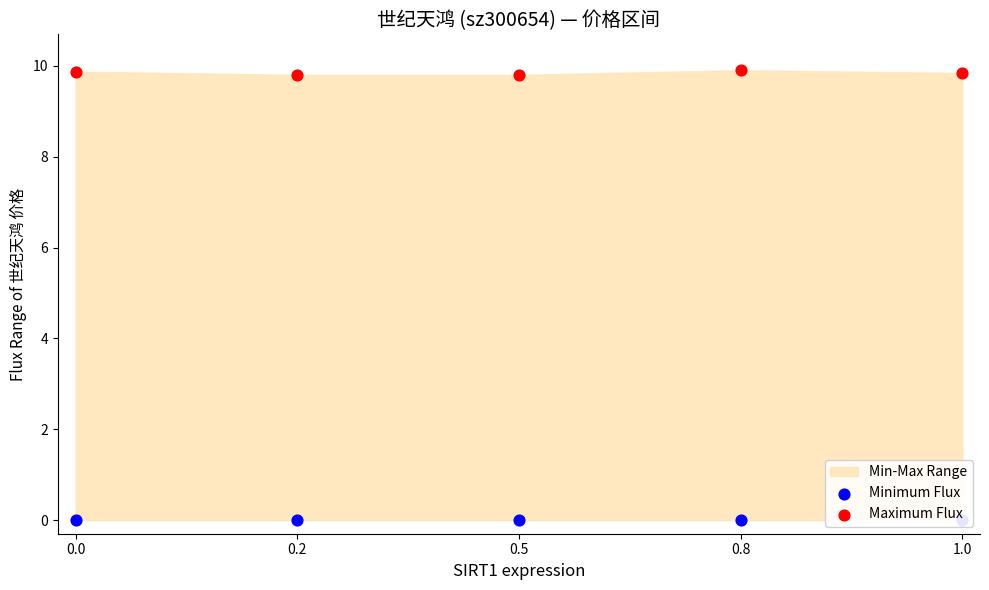

Is the value of Minimum Flux at 0.8 greater than the value of Maximum Flux at 0.2?

No